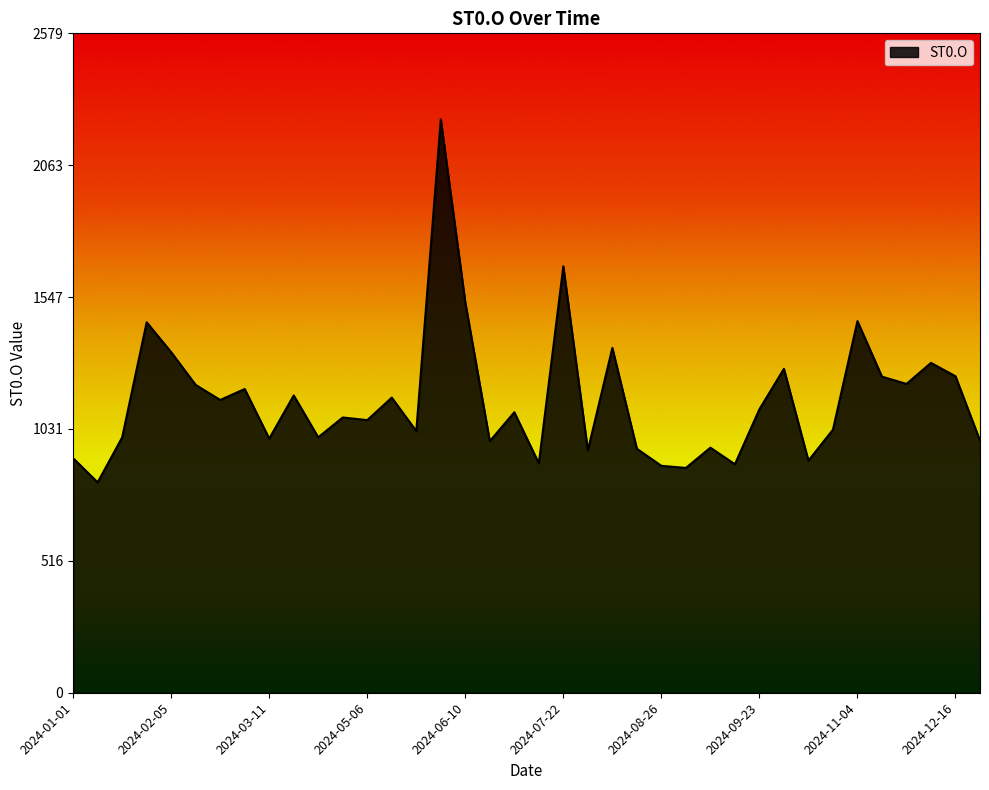

True or false: there are more than 1 points higher than both neighbors.

True